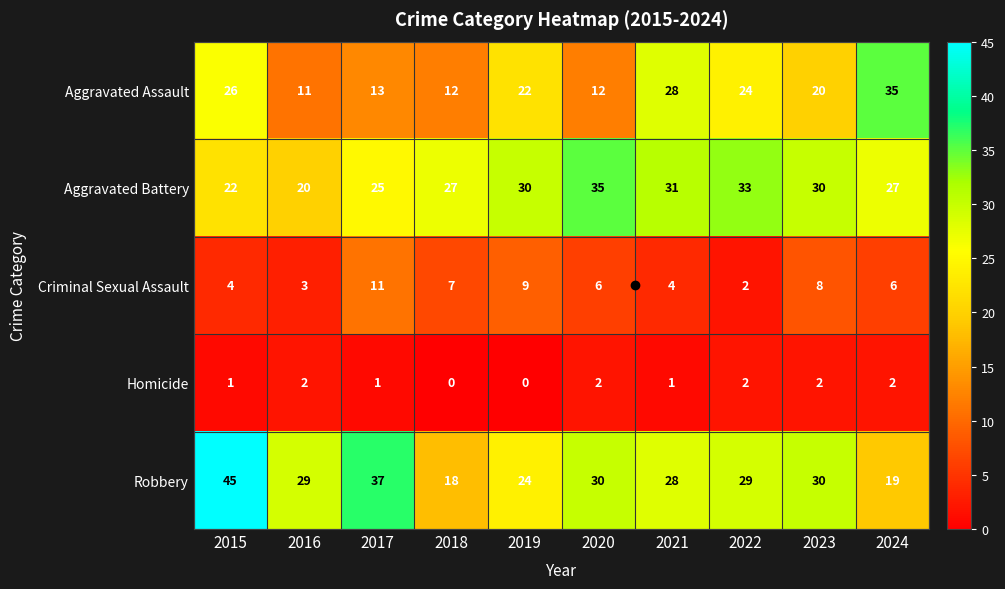

What is the spread (max minus min) of values at 2018?

27